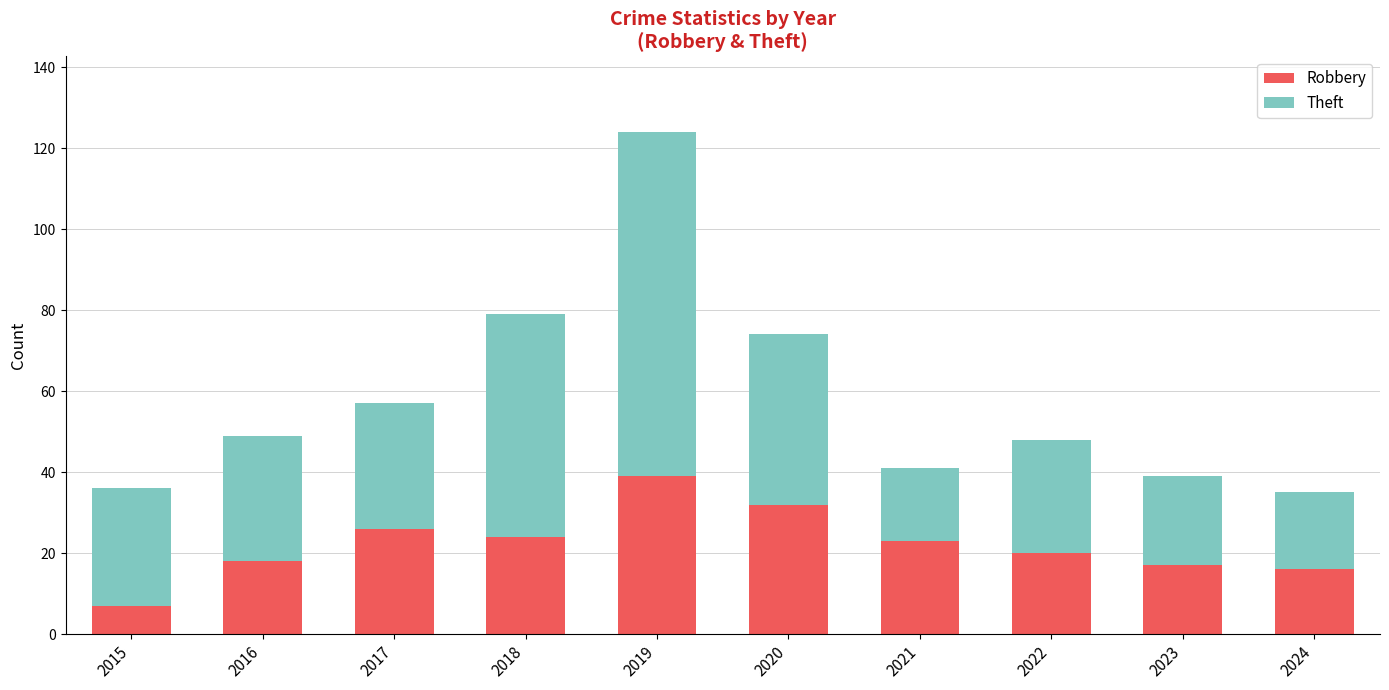

Which category has the highest value in the Robbery series?

2019